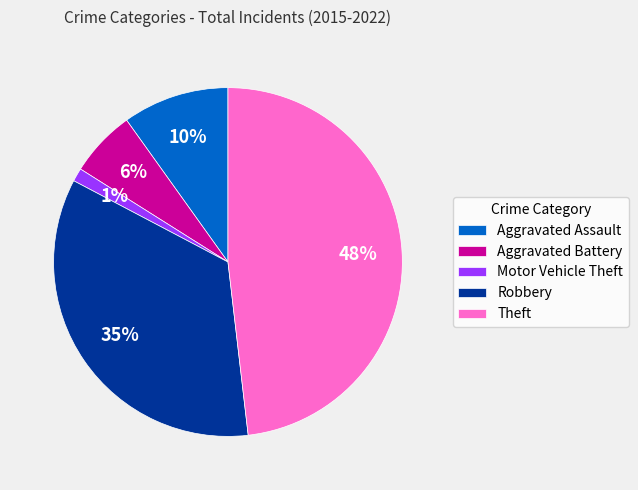

What percentage is the Theft slice, to the nearest percent?

48%